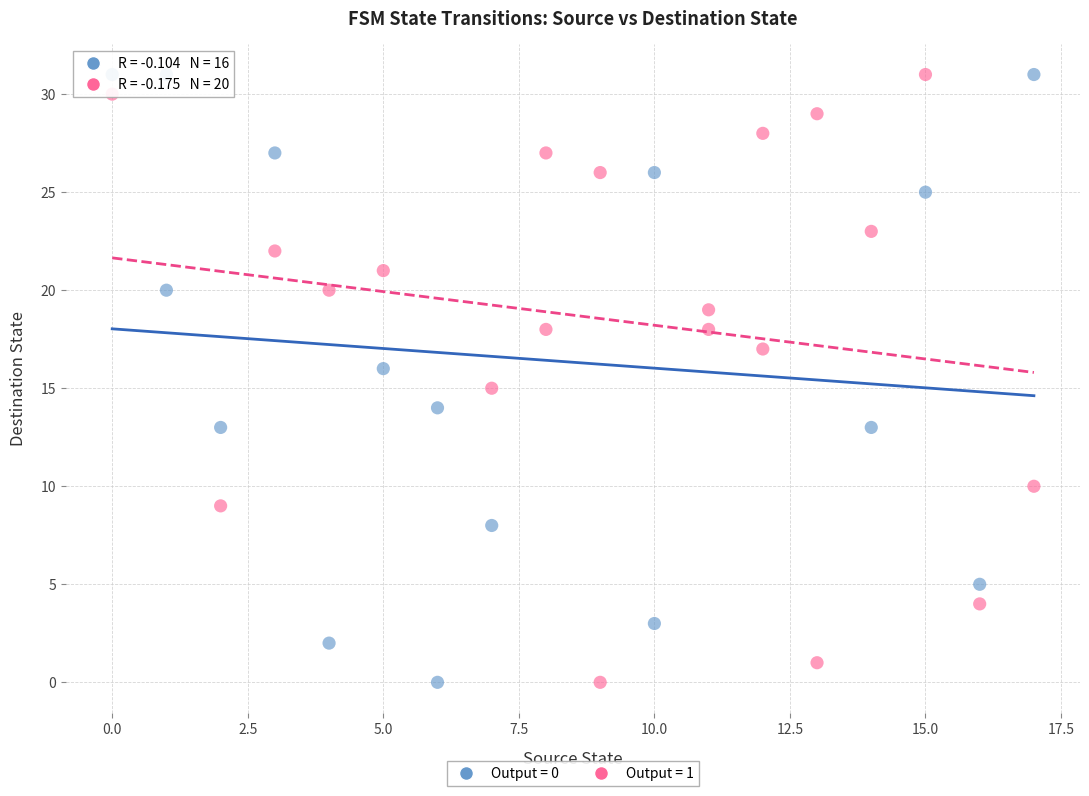

What are all the series names shown in the legend?

Output = 0, Output = 1